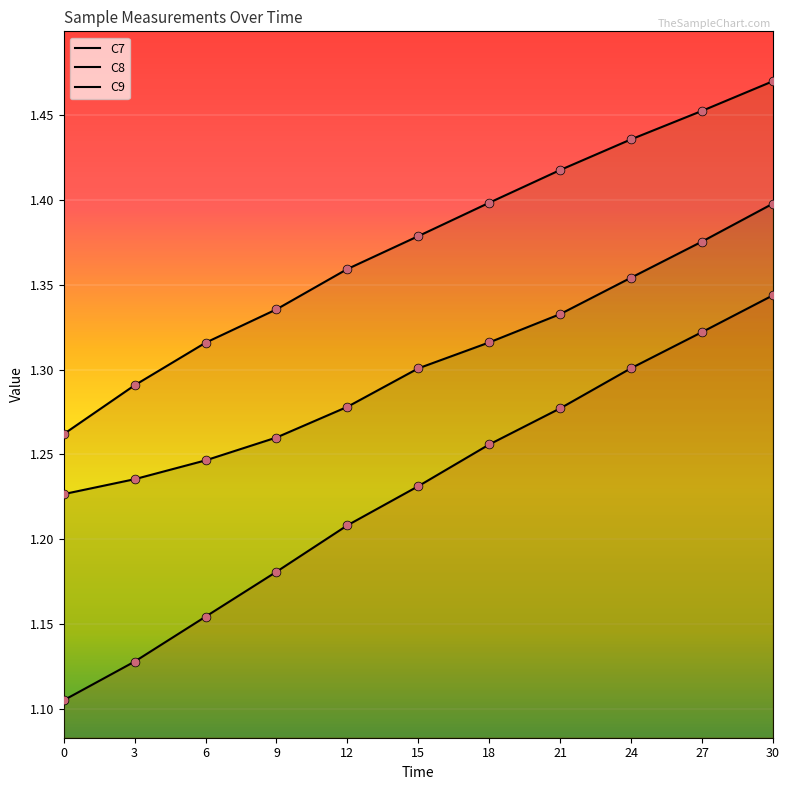

Which series has the largest total across all categories?

C8